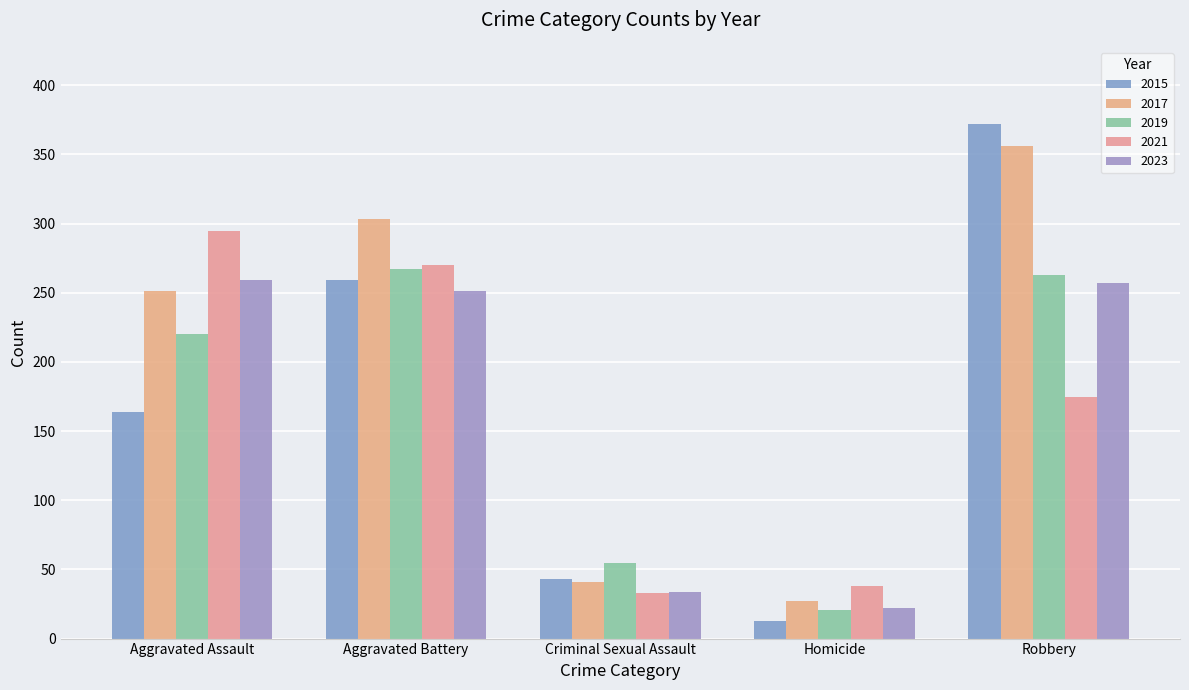

Count the number of data series in this chart.

5